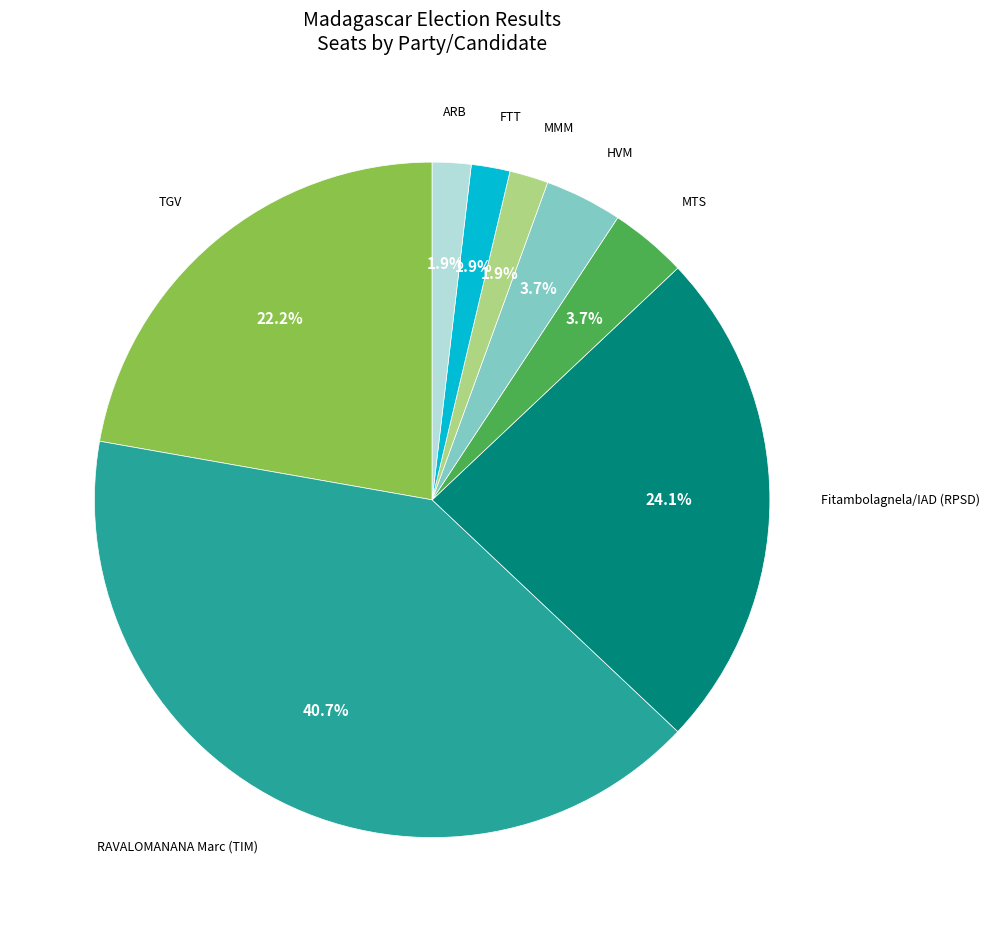

What percentage is NOT represented by MMM?

98.1%